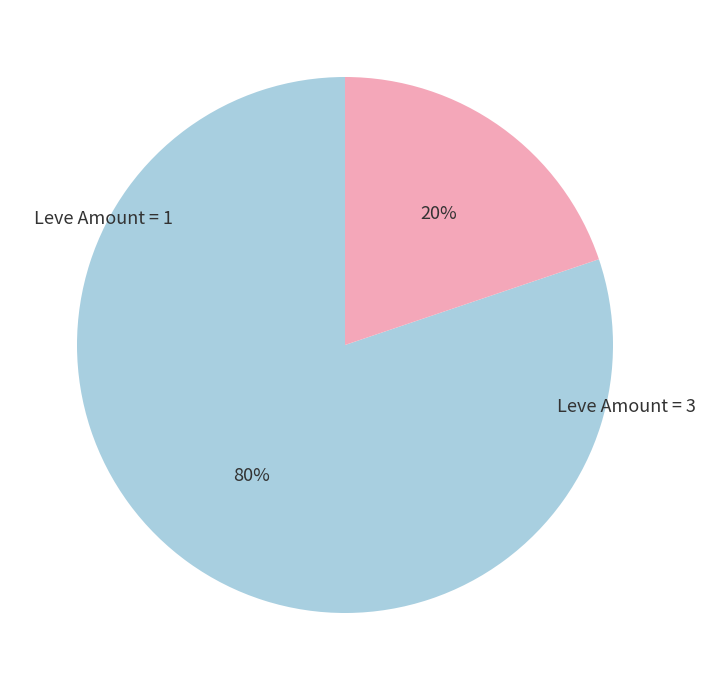

Is there any slice that represents more than half of the pie?

Yes